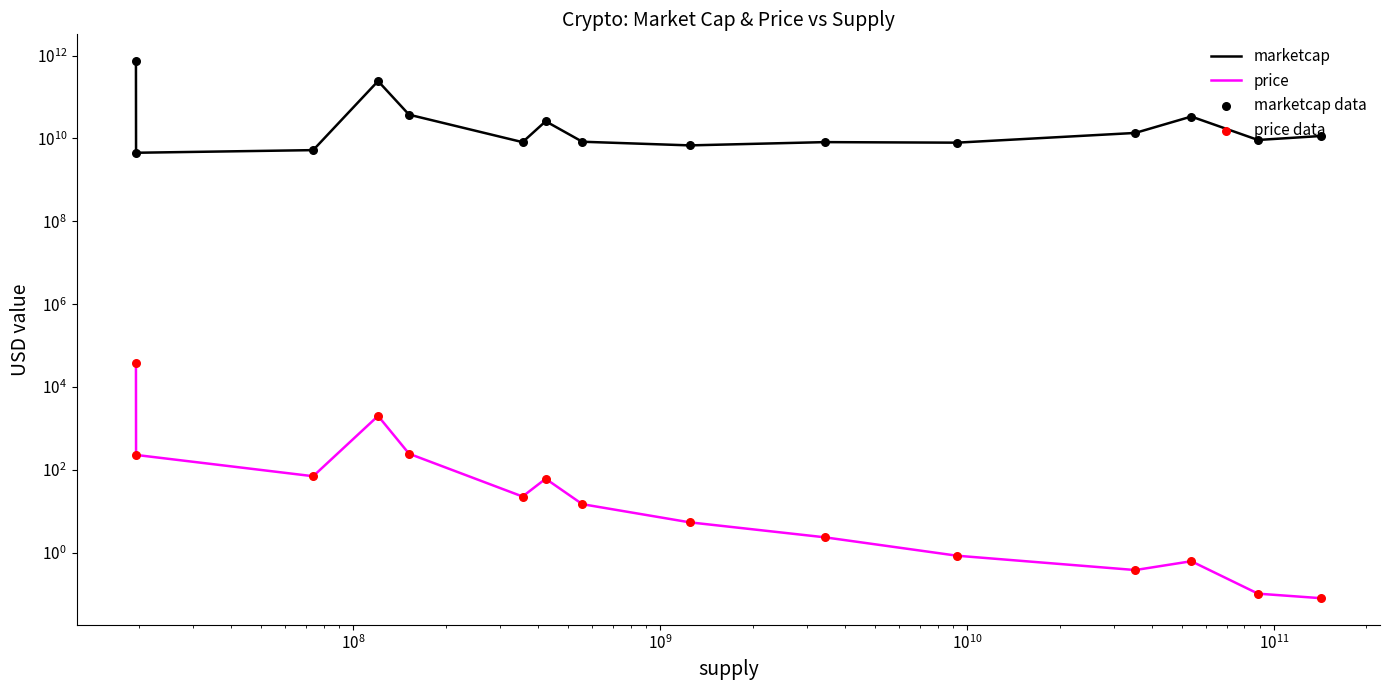

Which series has the largest Y range (max minus min)?

marketcap